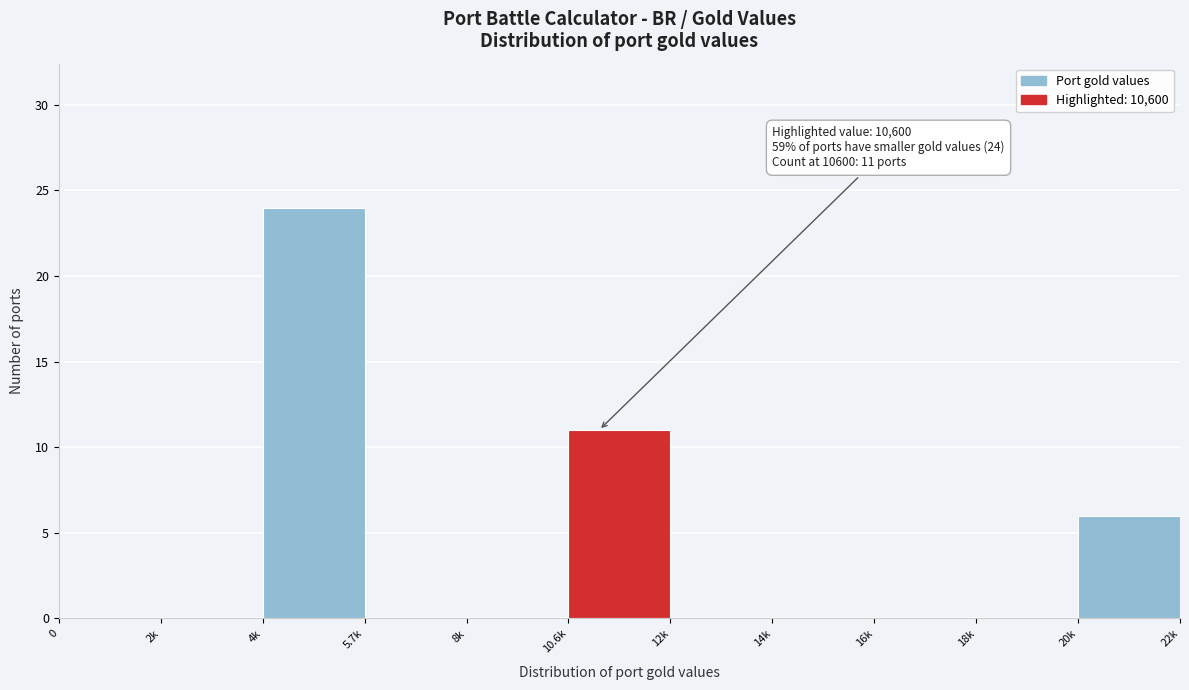

Reading left to right, transcribe all the data shown in this chart.

0=0	2k=0	4k=24	5.7k=0	8k=0	10.6k=11	12k=0	14k=0	16k=0	18k=0	20k=6